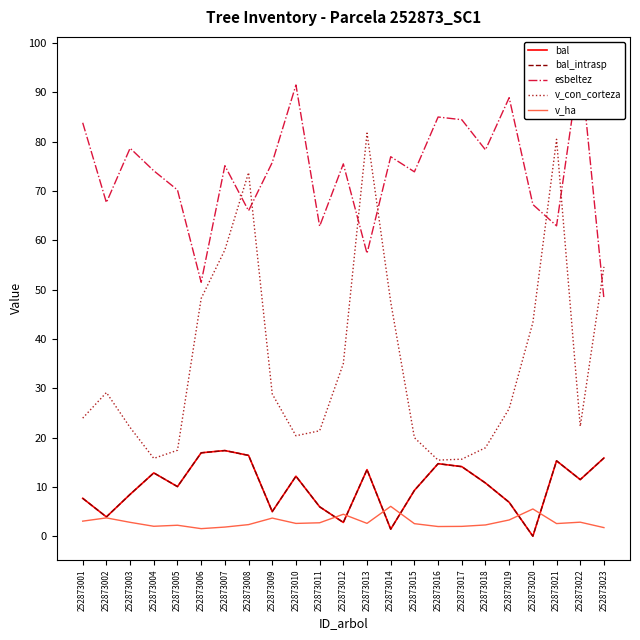

At which category does v_ha reach its first local valley?

252873004